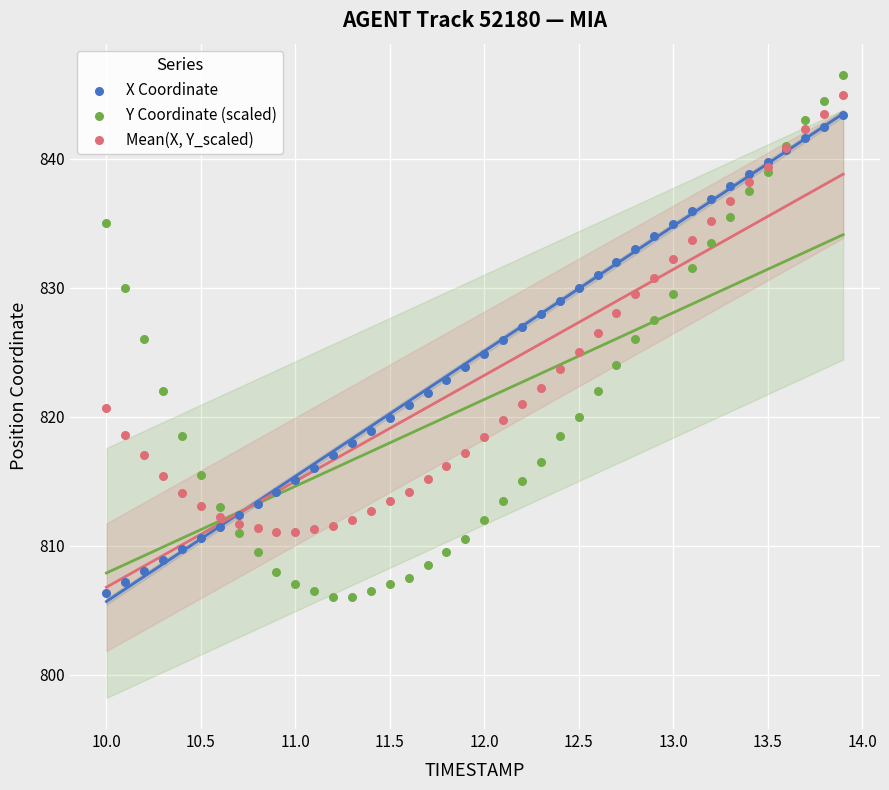

What is the X range (max minus min) for the scatter plot?

3.9